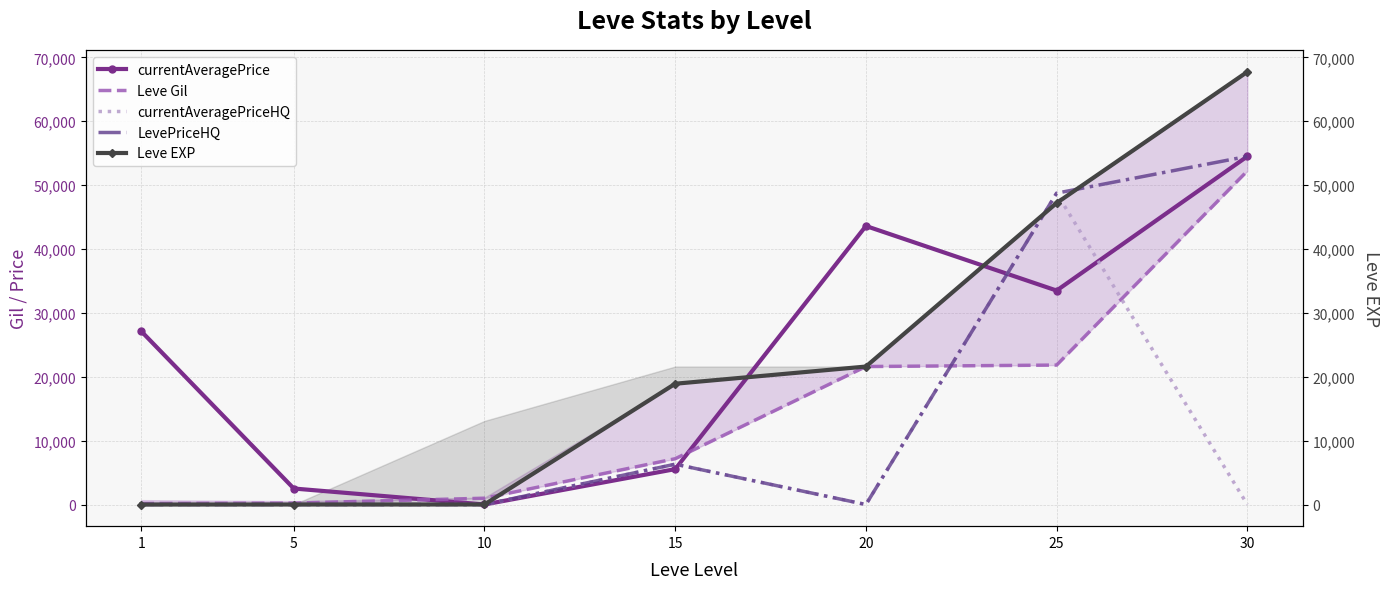

True or false: LevePriceHQ and currentAveragePriceHQ cross at least once.

False